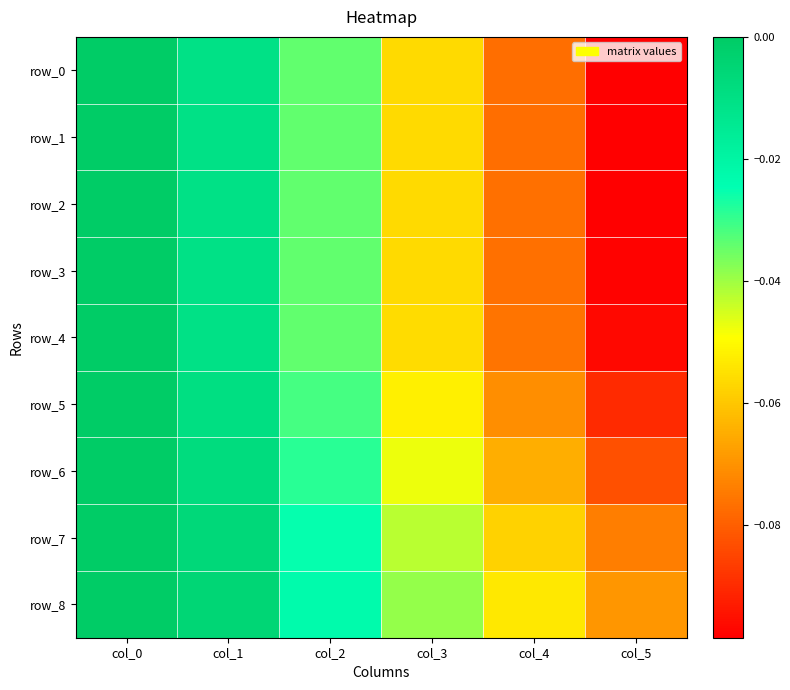

Rank the series by their maximum value, from highest to lowest.

row_0, row_1, row_2, row_3, row_4, row_5, row_6, row_7, row_8